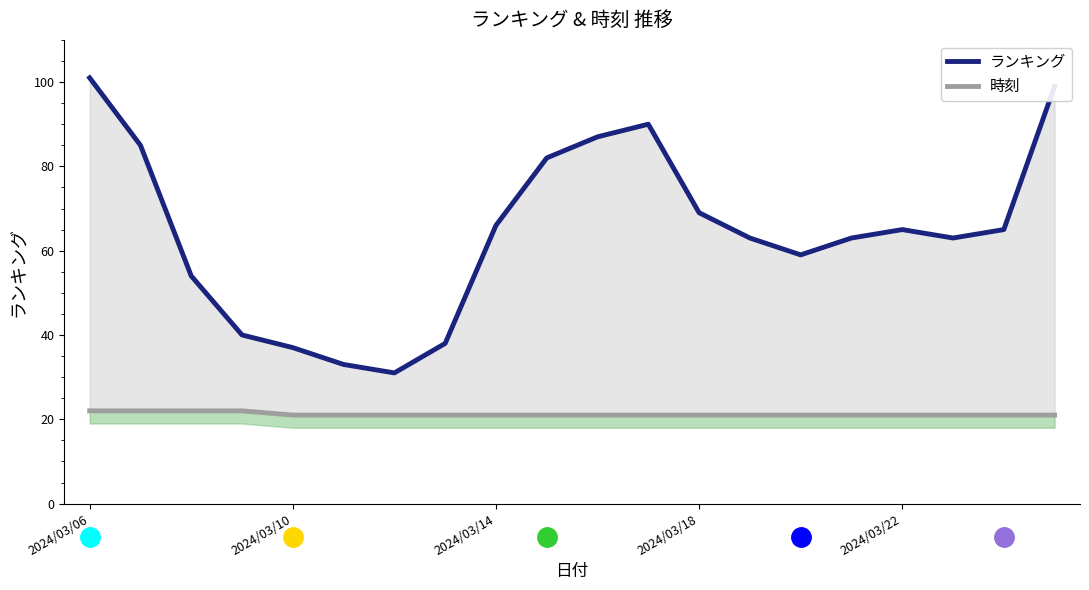

How many data points in 時刻 are above 21?

4